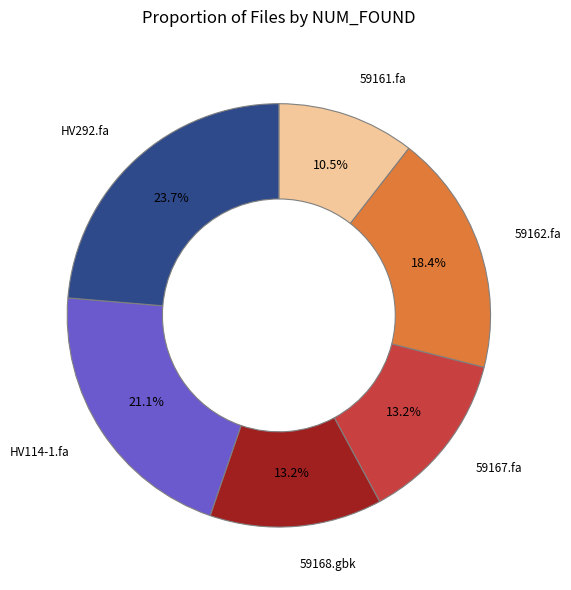

Is there any slice that represents more than half of the pie?

No